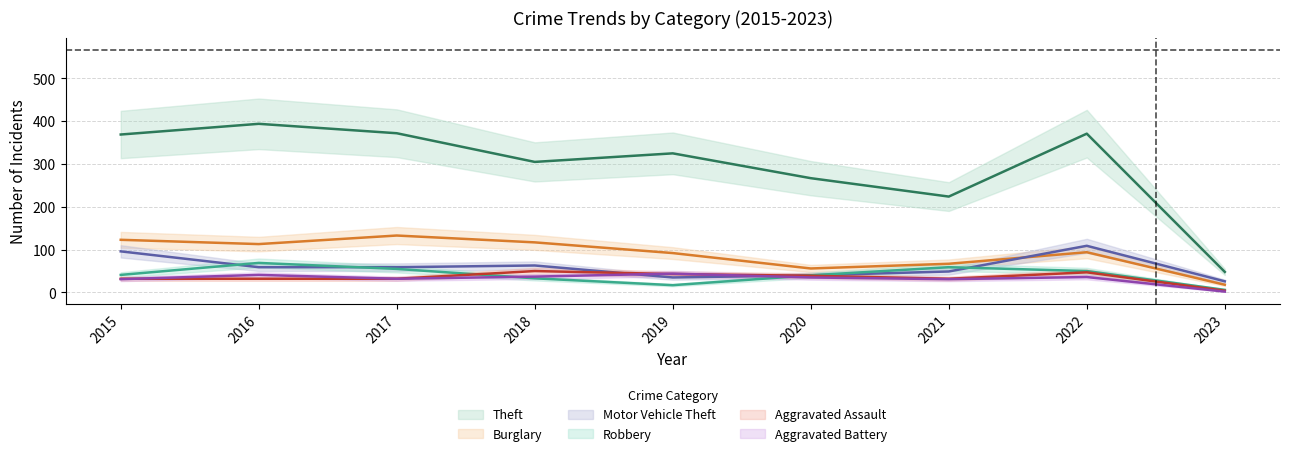

The value of Aggravated Battery at 2018 is 13. True or false?

False